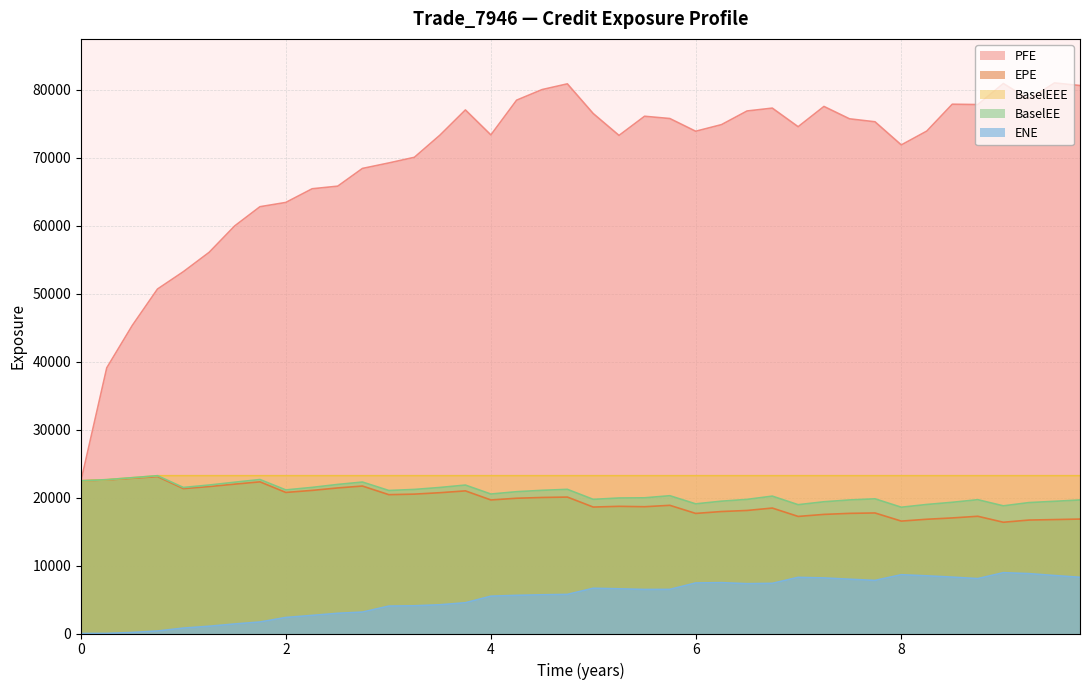

Which series has the widest spread of values?

PFE